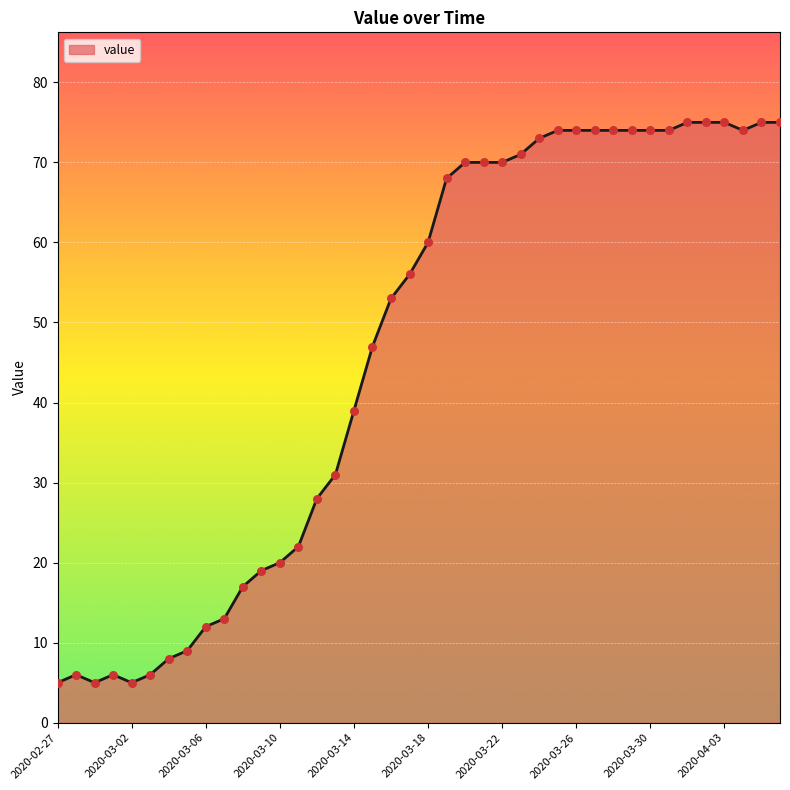

What is the minimum value shown in the chart?

5